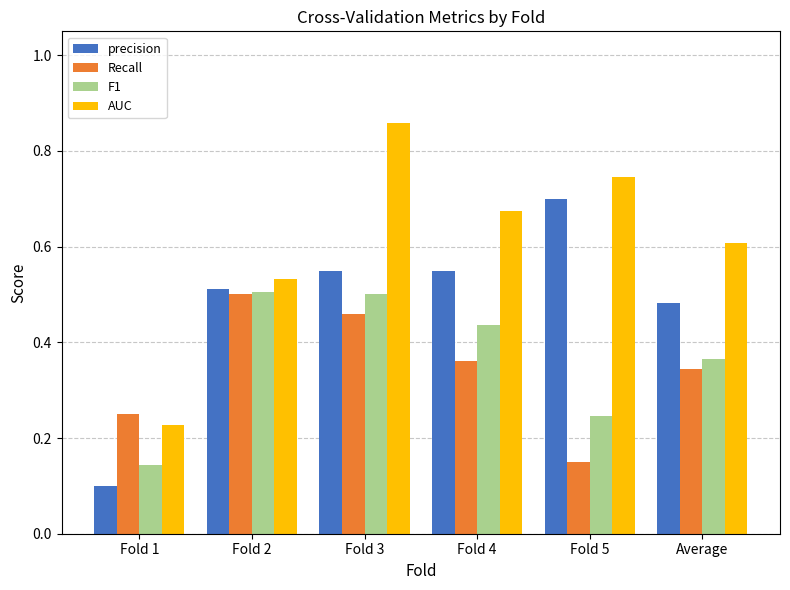

Which series changed the most between Fold 1 and Average?

precision